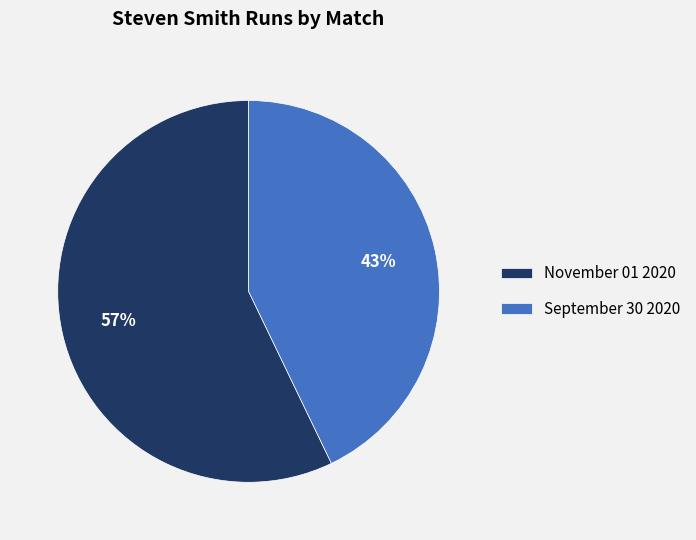

What is the largest slice in the pie chart?

November 01 2020